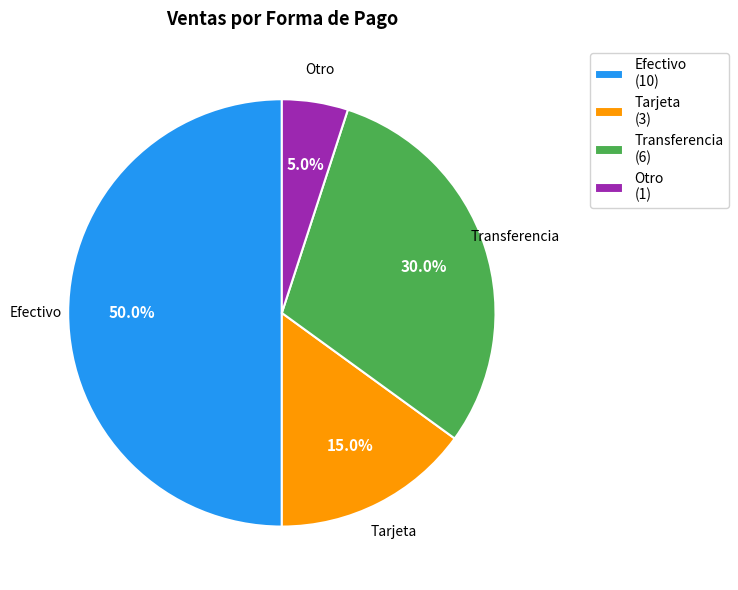

What percentage do Efectivo and Tarjeta together represent?

65.0%